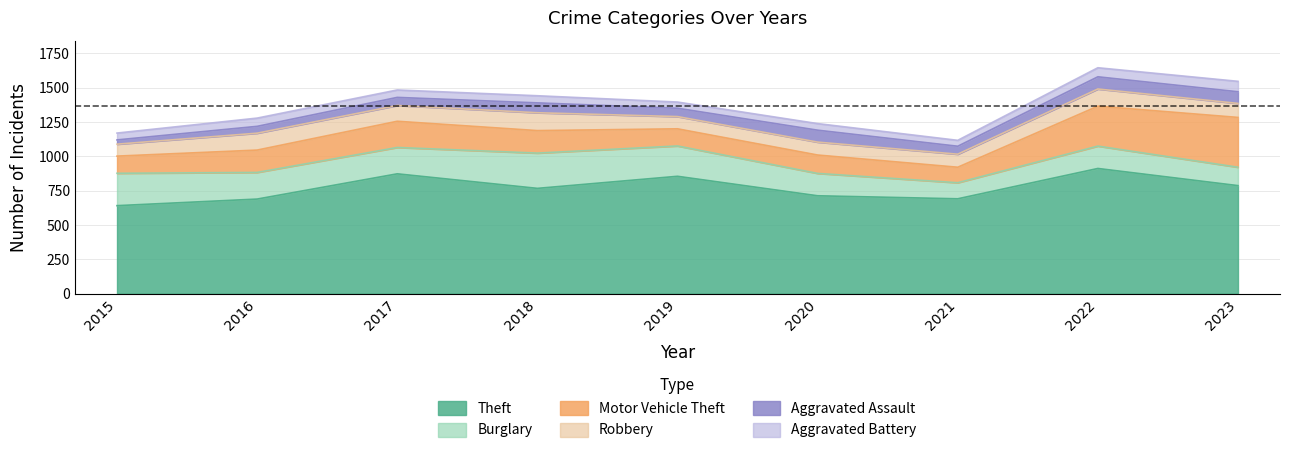

How many data points does each series have?

9